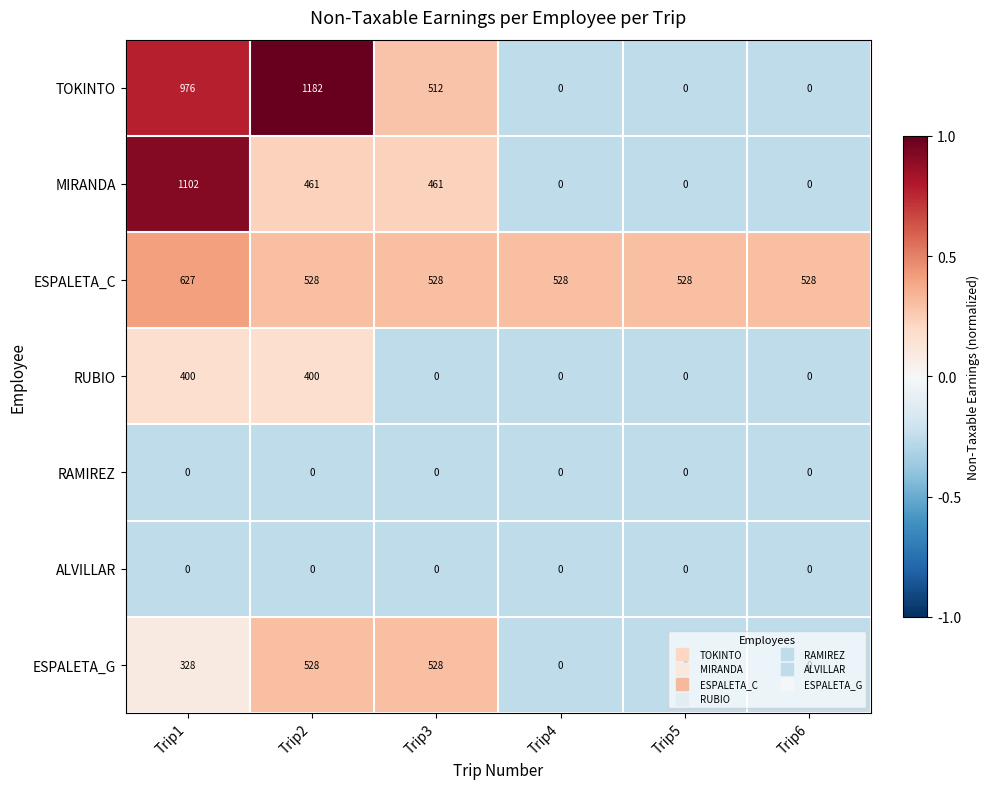

Which series has the largest total across all categories?

ESPALETA_C